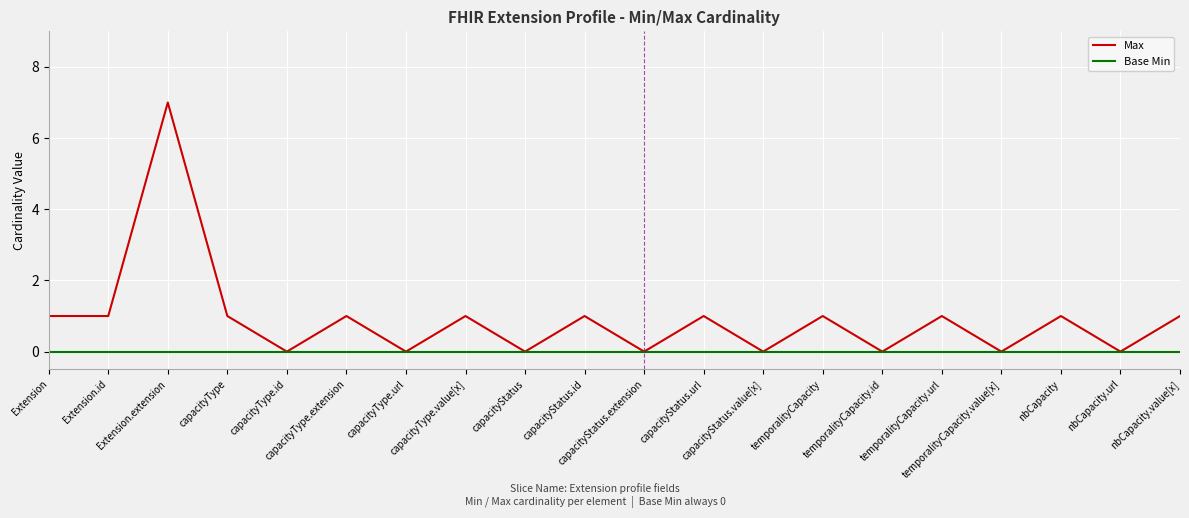

Which series has the largest range (max minus min)?

Max